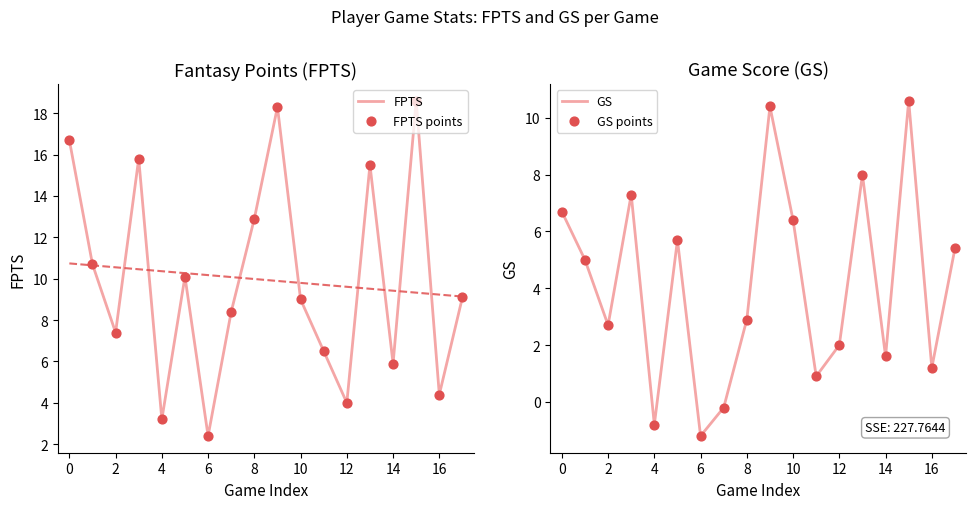

Is the value of FPTS at 10 greater than the value of GS points at 16?

No